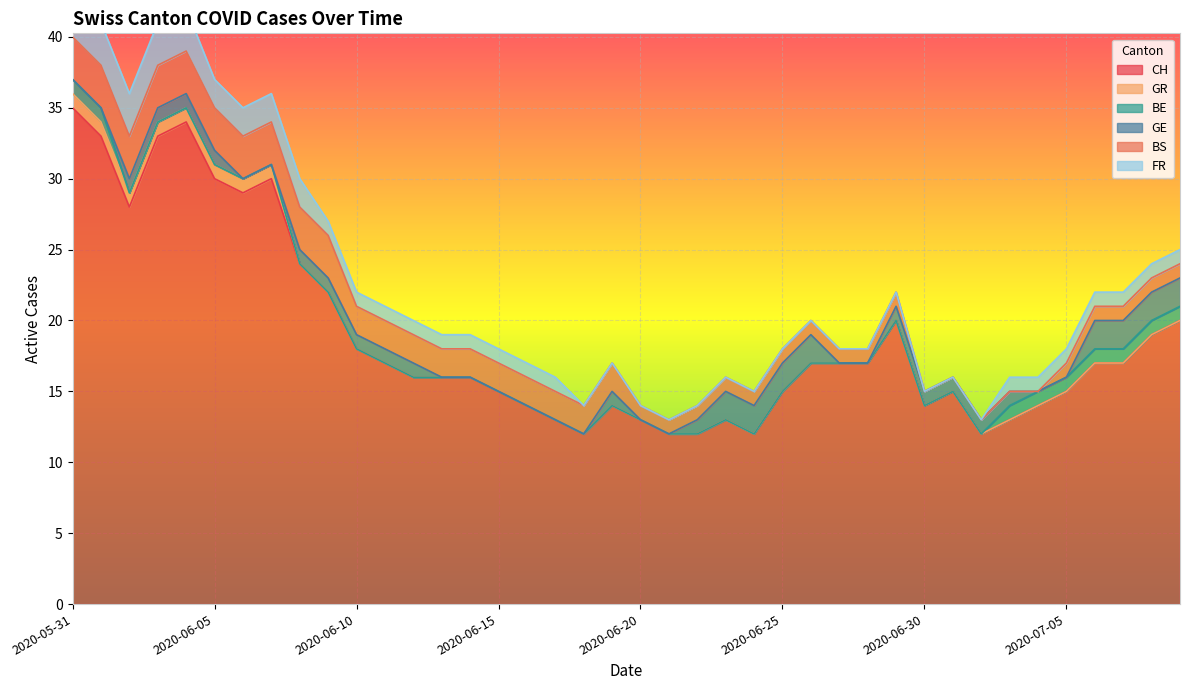

What are all the series names shown in the legend?

CH, GR, BE, GE, BS, FR